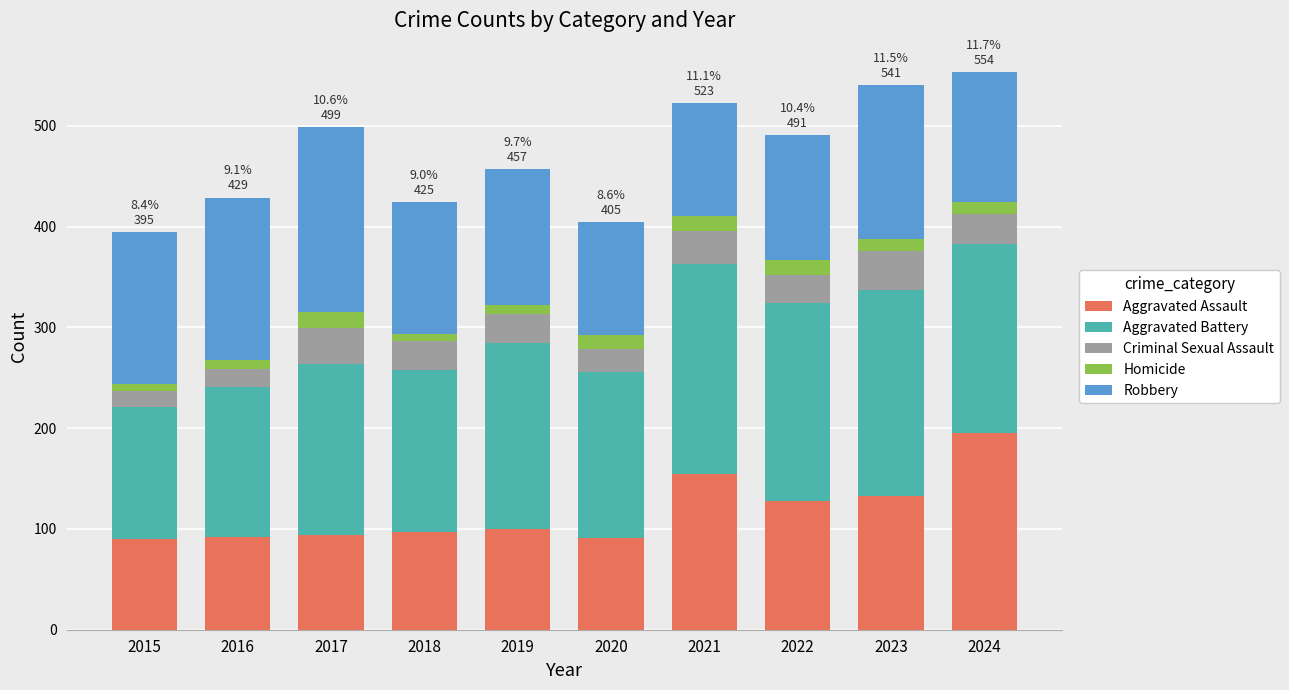

What is the highest value of the Aggravated Assault series?

195